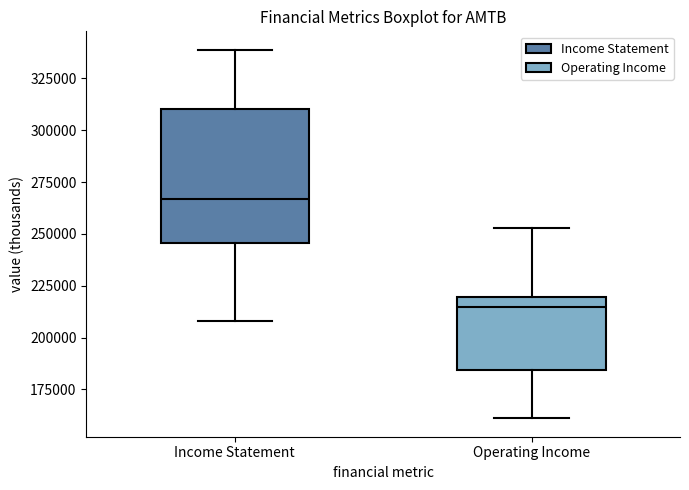

Reading left to right, transcribe this box plot: for each box, give where its median line is, the range the box spans, and where its two whiskers end, as read against the y-axis. The values are not printed on the chart, so give them approximately, as read against the axis.

Income Statement: median 265000, box 245000 to 310000, whiskers 210000 to 340000
Operating Income: median 215000, box 185000 to 220000, whiskers 160000 to 255000